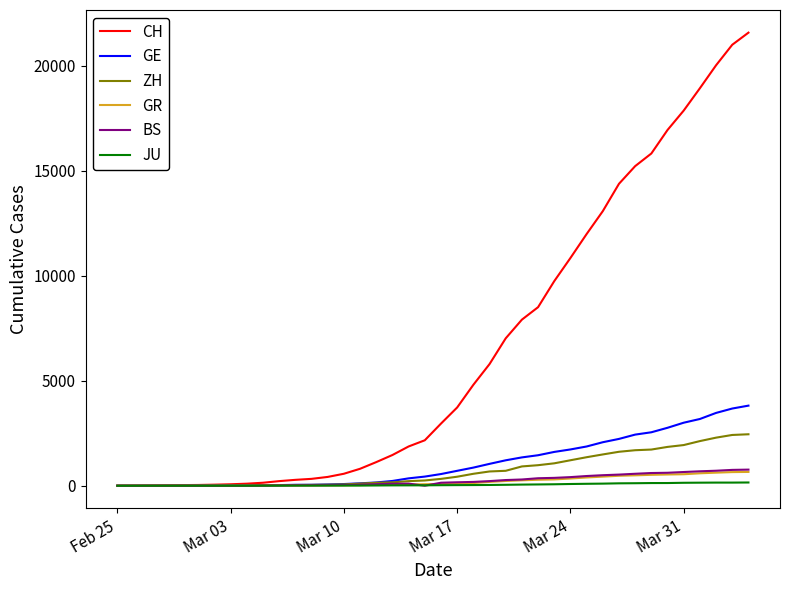

Which series has the largest range (max minus min)?

CH